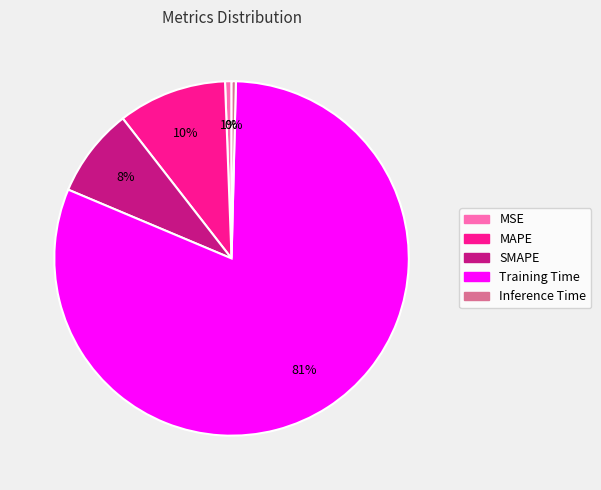

The Training Time slice represents 81% of the pie. True or false?

True